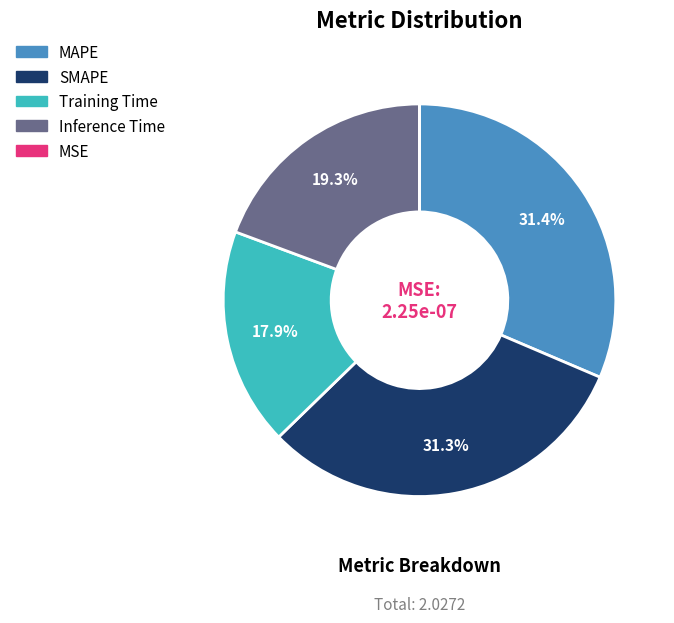

What percentage is NOT represented by Training Time?

82.1%